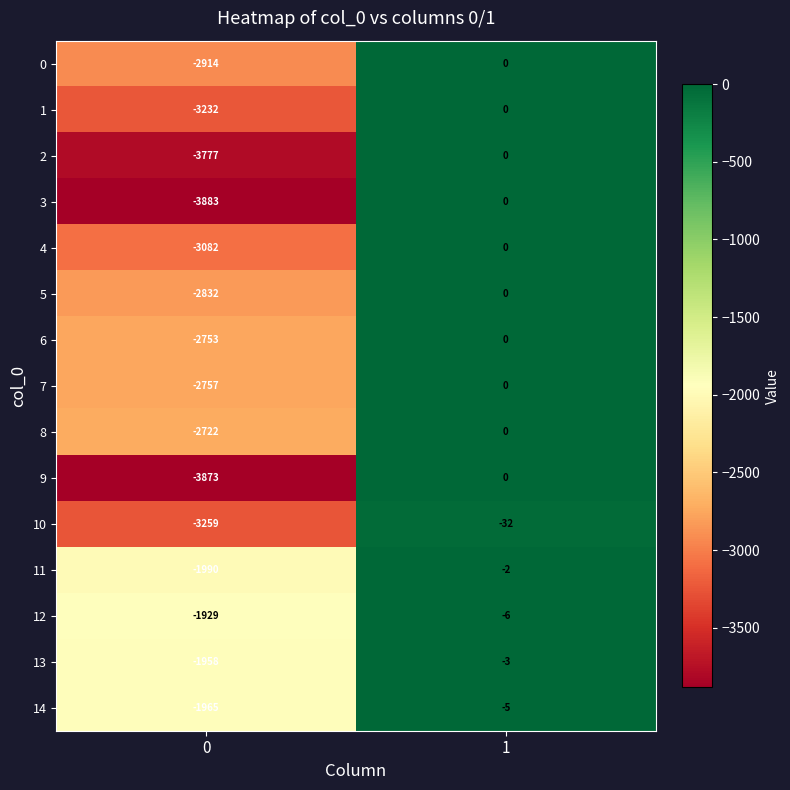

What is the smallest value displayed?

-3883